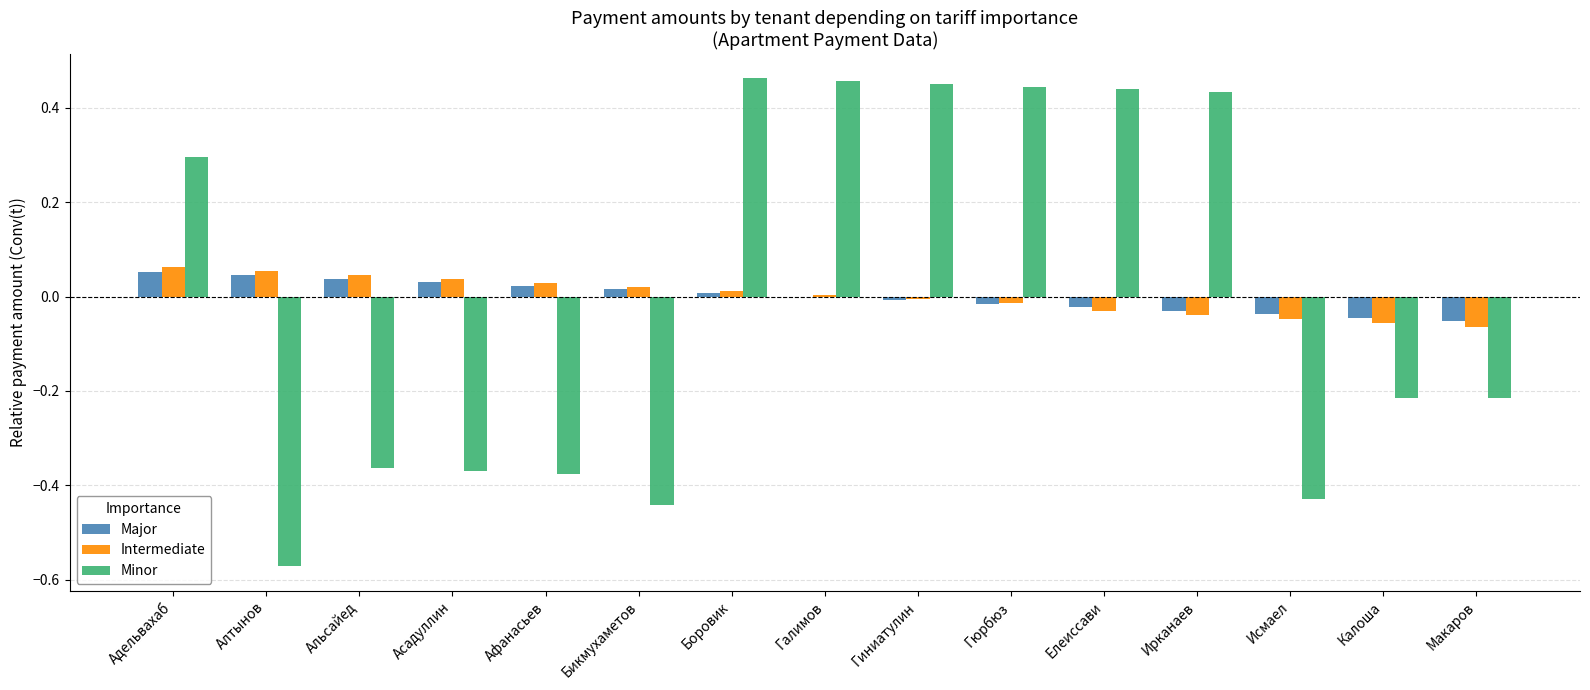

Which series changed the most between Афанасьев and Галимов?

Minor